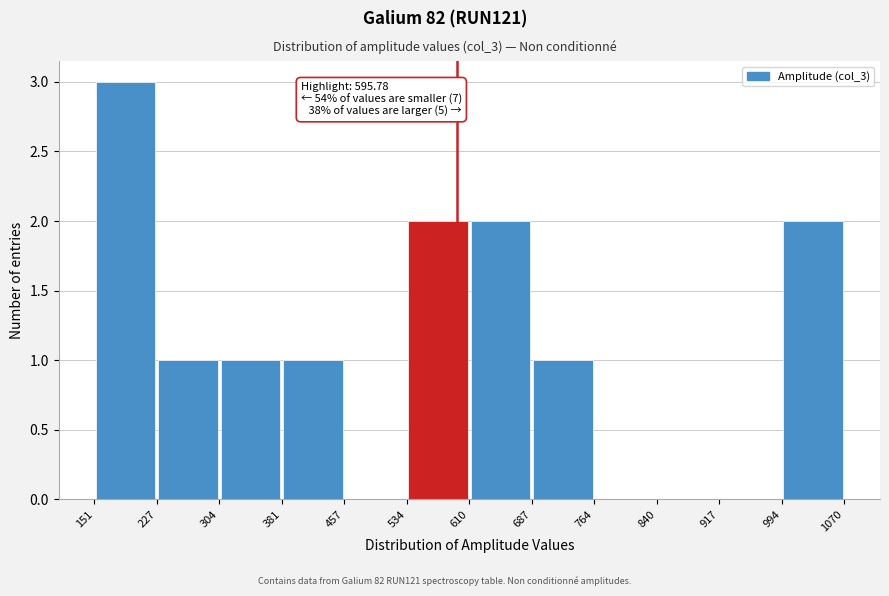

Over which range of the x-axis is the bar tallest?

151 to 227